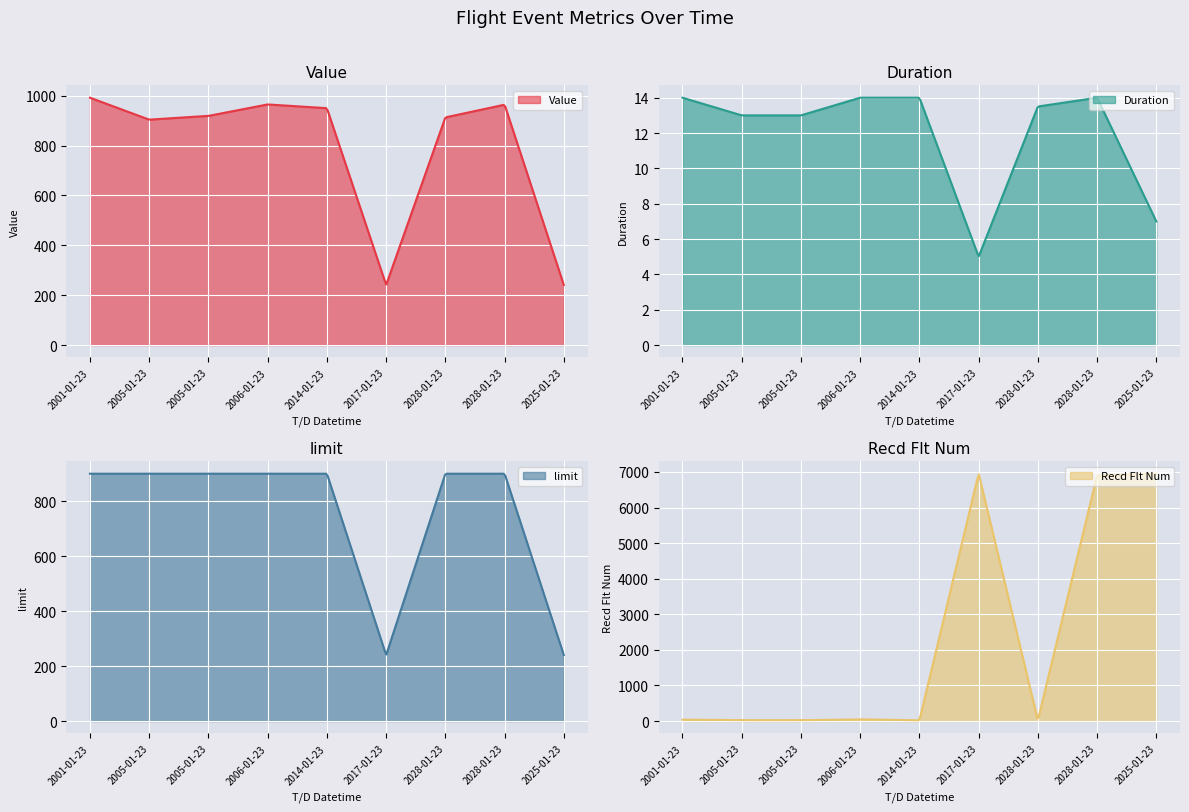

The Duration series shows 2.9 at 2017-01-23. True or false?

False